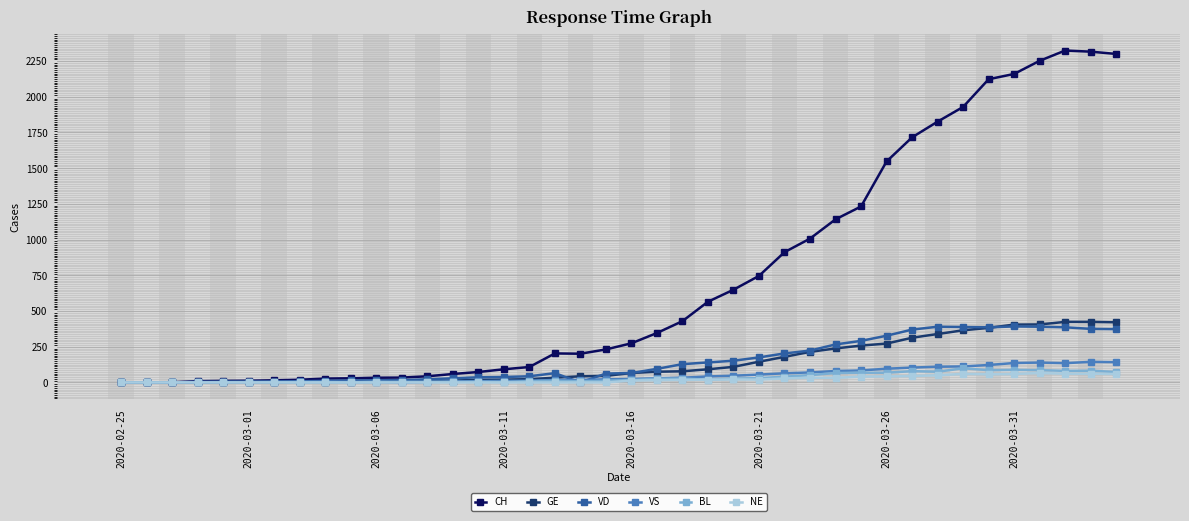

What is the maximum value shown in the chart?

2324